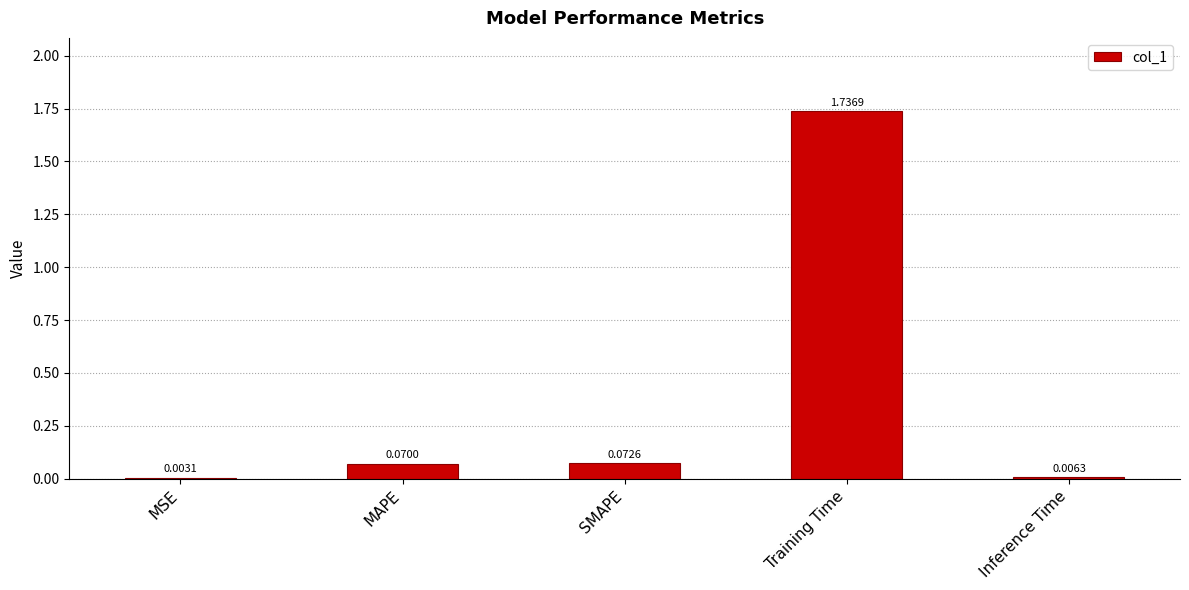

Where is the data nearest to the value 0?

MSE